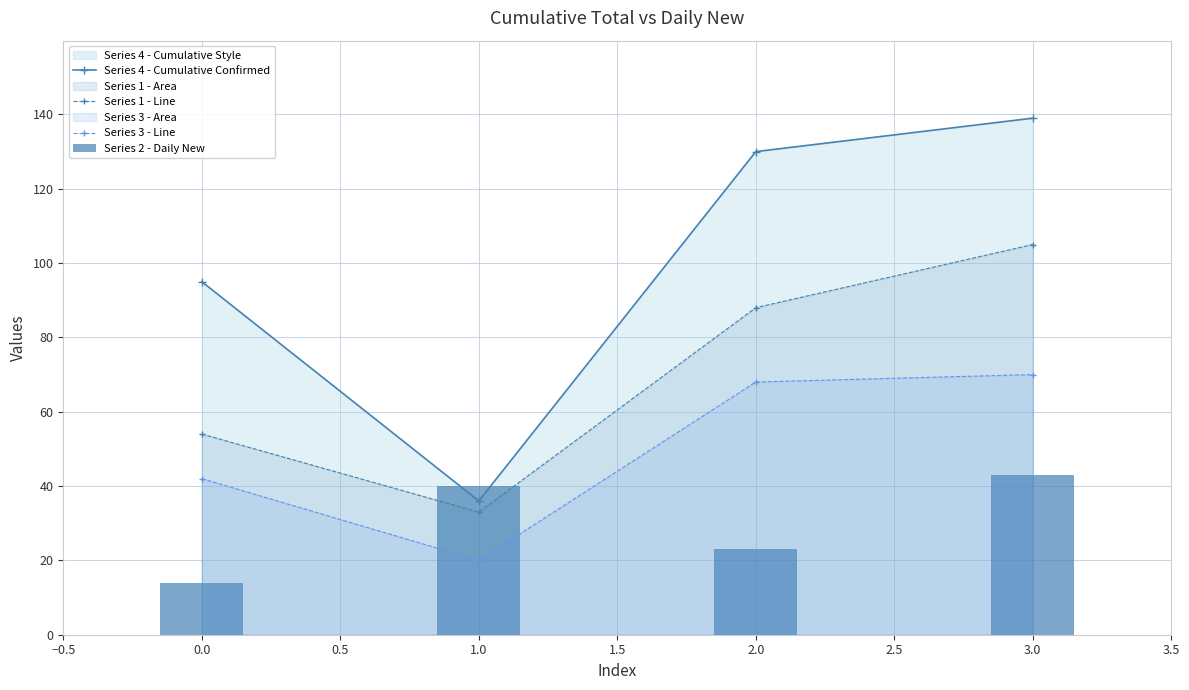

How many categories are shown in the chart?

4